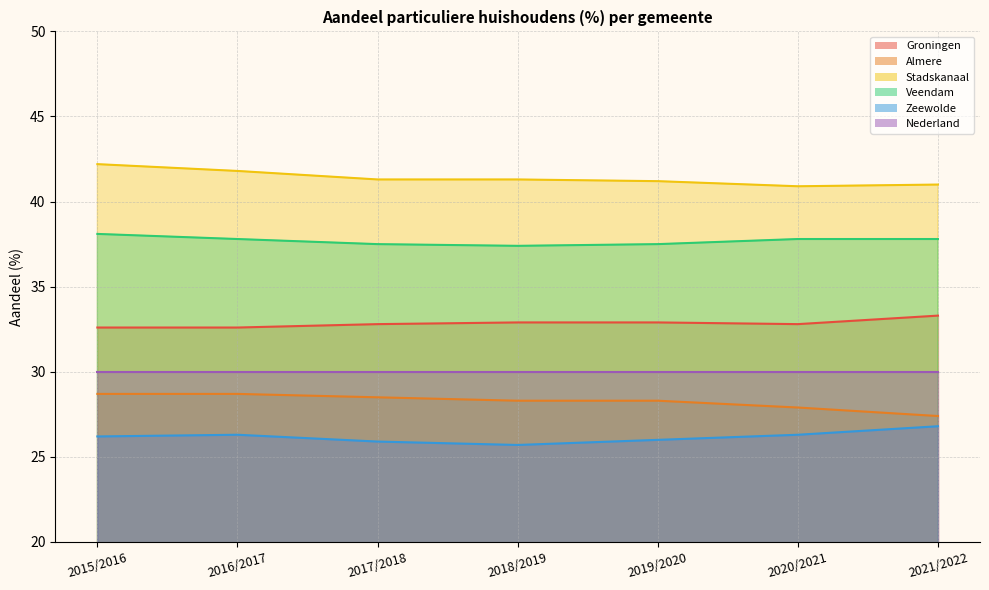

The value of Almere at 2016/2017 is 50.6. True or false?

False